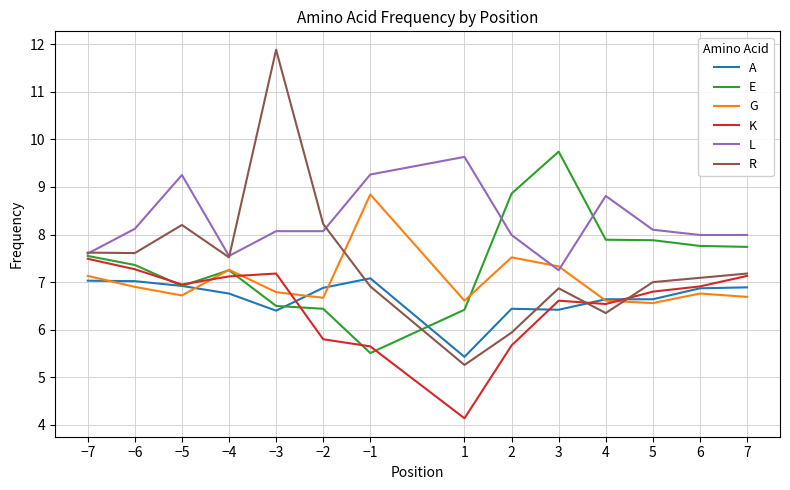

Which series has the largest total across all categories?

L